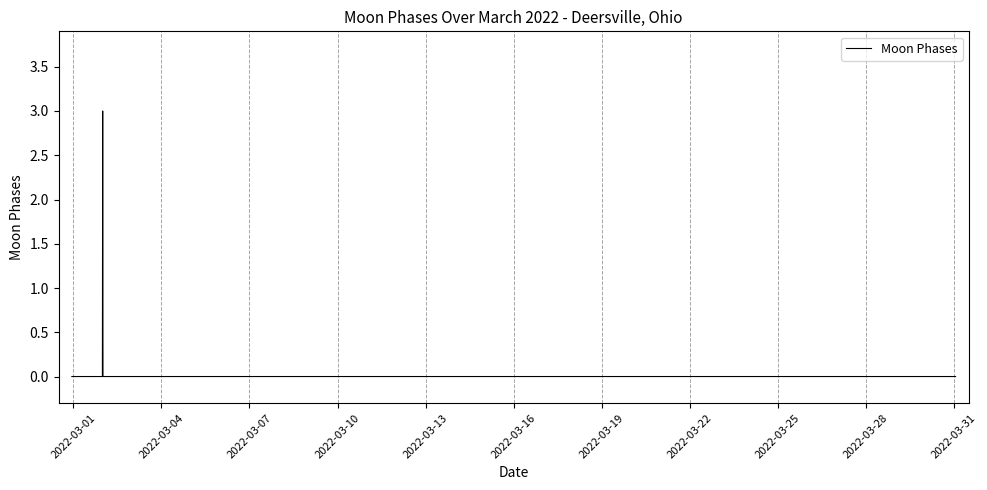

What is the greatest value displayed?

3